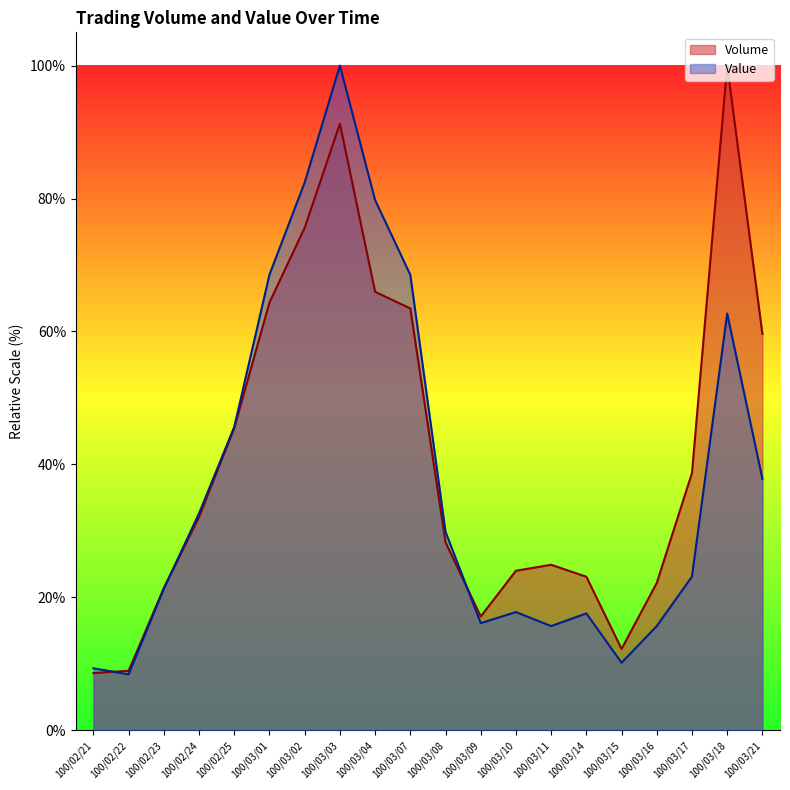

What is the minimum value for Volume?

8.6